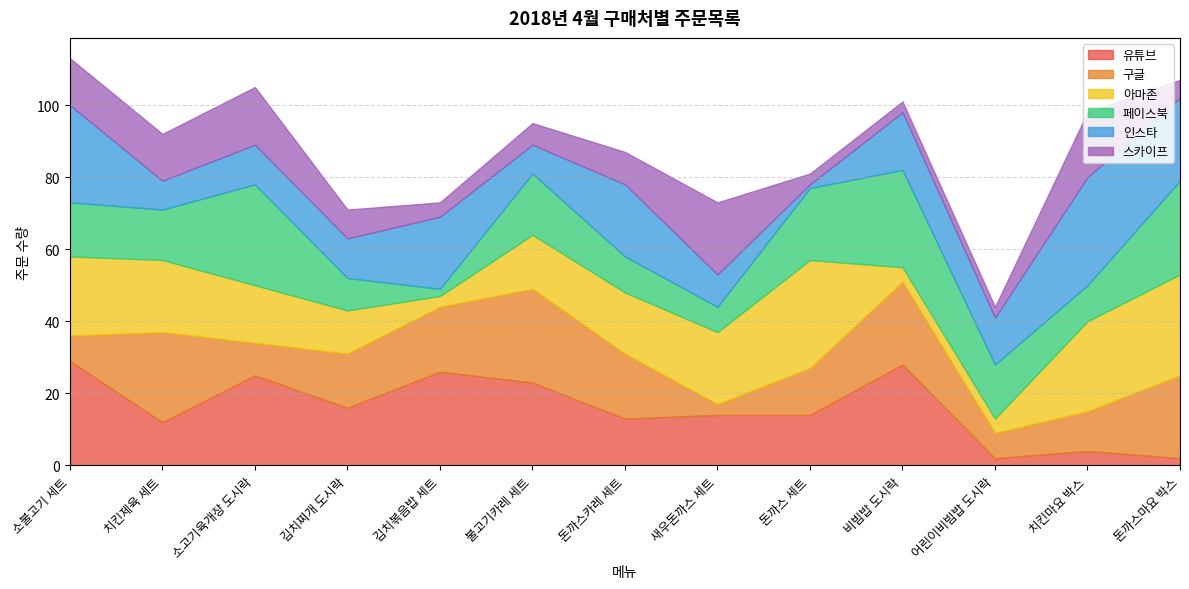

List the series in order of their peak value, highest first.

아마존, 인스타, 유튜브, 페이스북, 구글, 스카이프